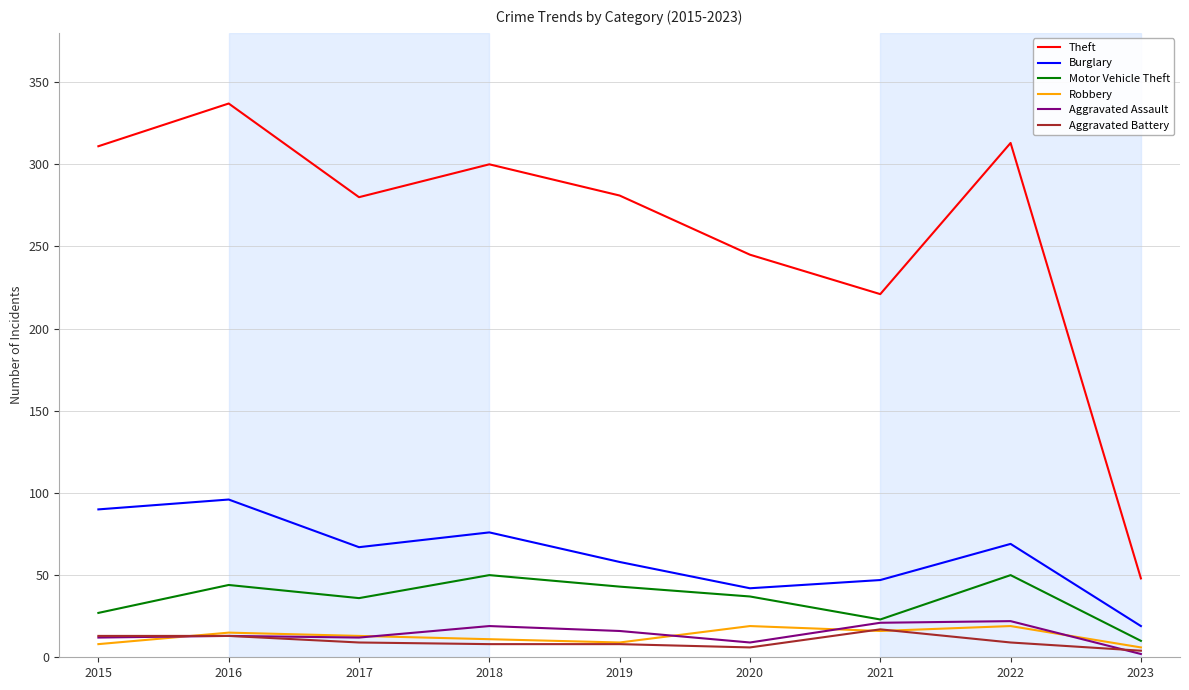

What value does the Motor Vehicle Theft series have at 2021?

23